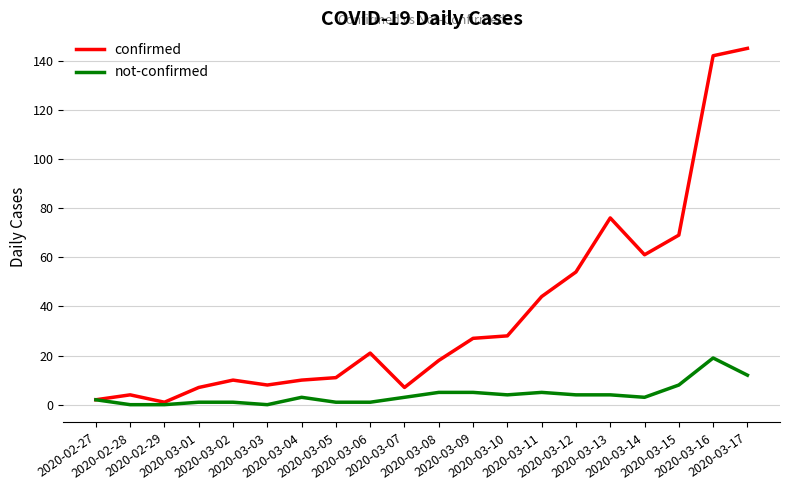

What is the maximum value shown in the chart?

145